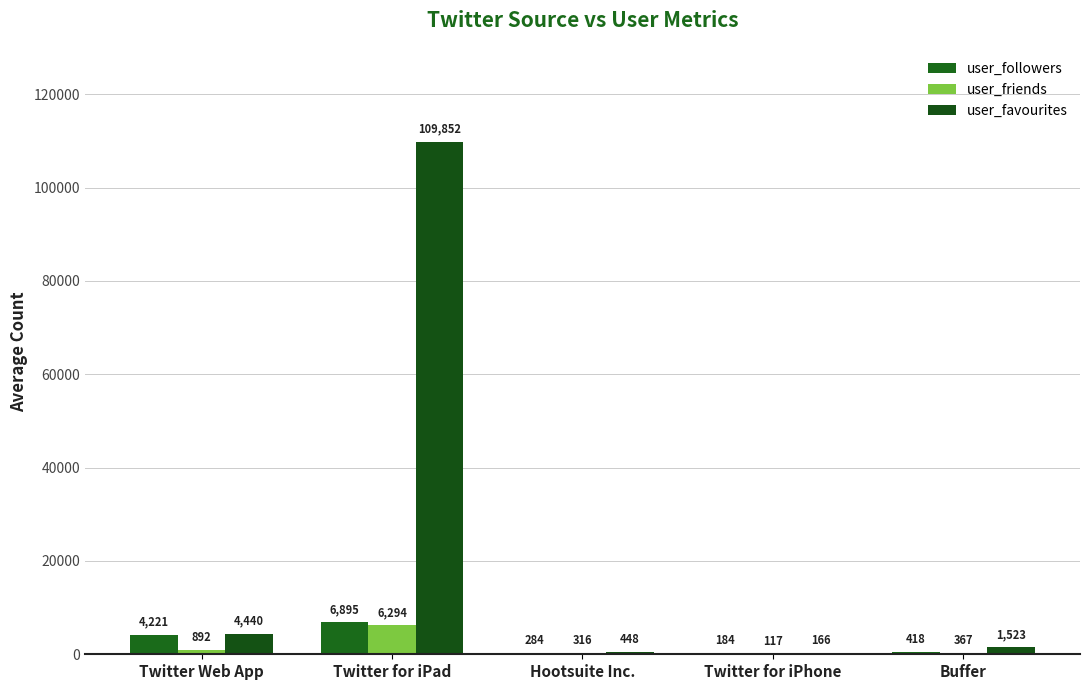

What are all the series names shown in the legend?

user_followers, user_friends, user_favourites